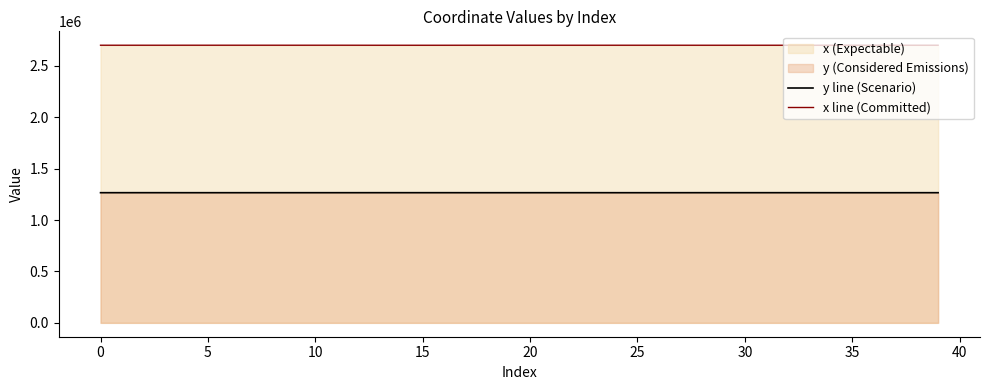

True or false: y line (Scenario) has a value of 1266589.1 at 15.

True